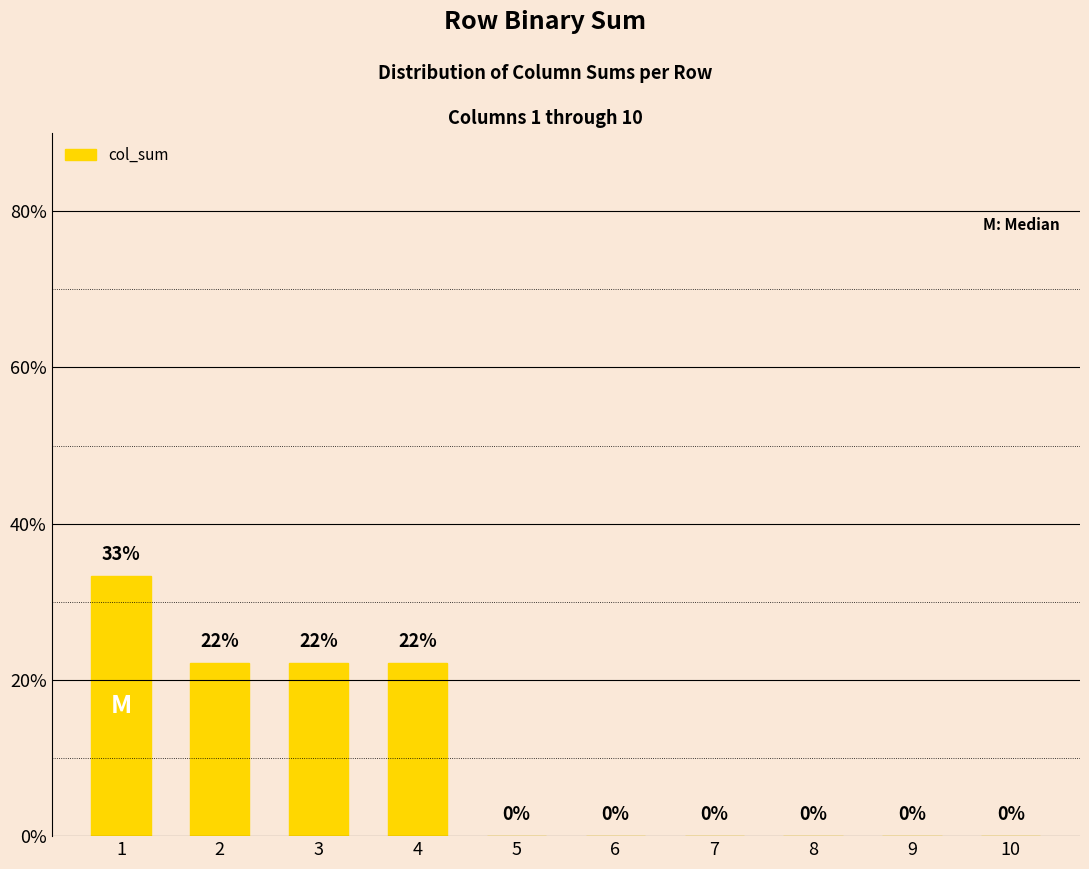

What value does the data have at 2?

22.2